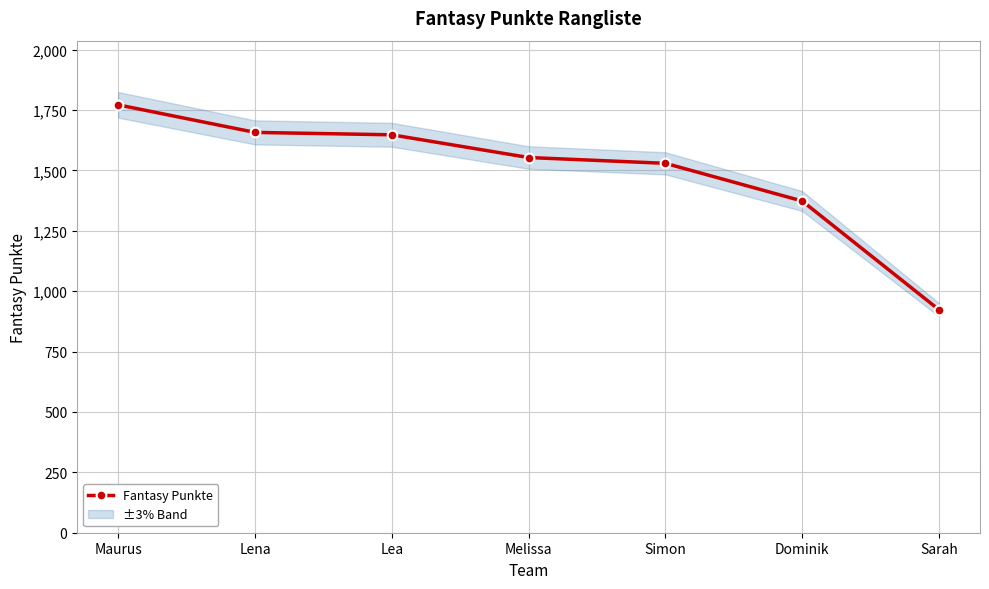

True or false: the data shows 1657 at Lena.

True